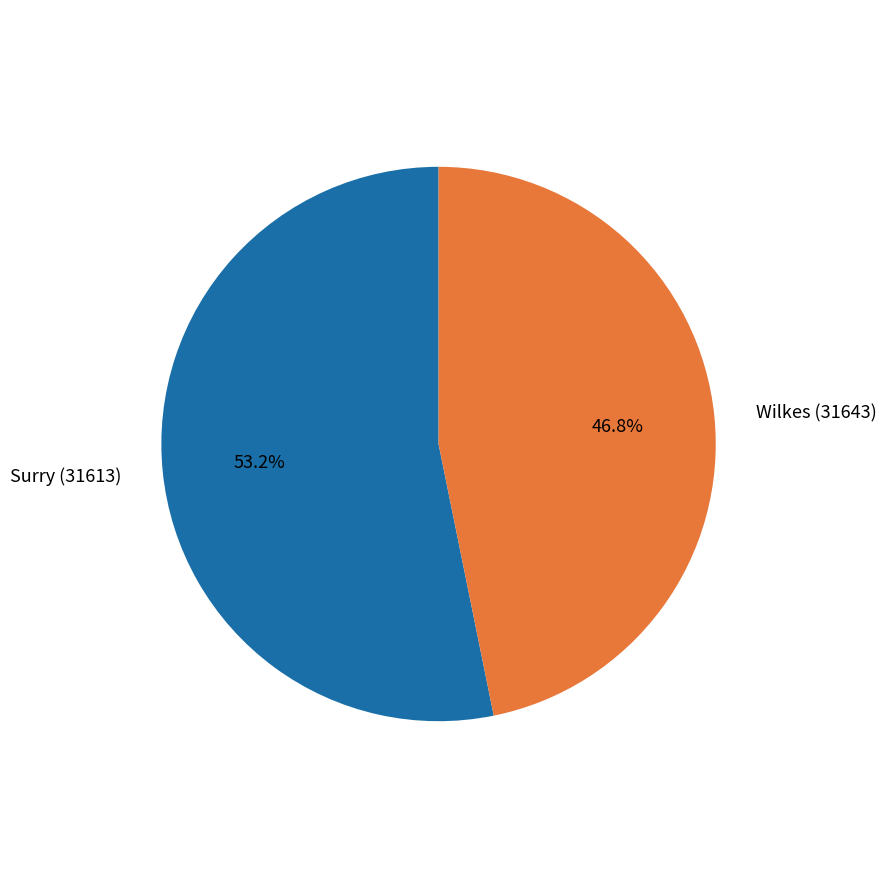

Between Wilkes (31643) and Surry (31613), which is larger?

Surry (31613)